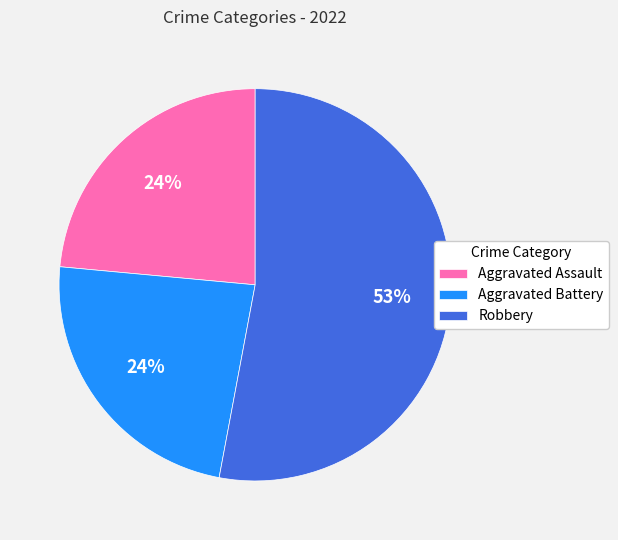

How many segments does this pie chart have?

3